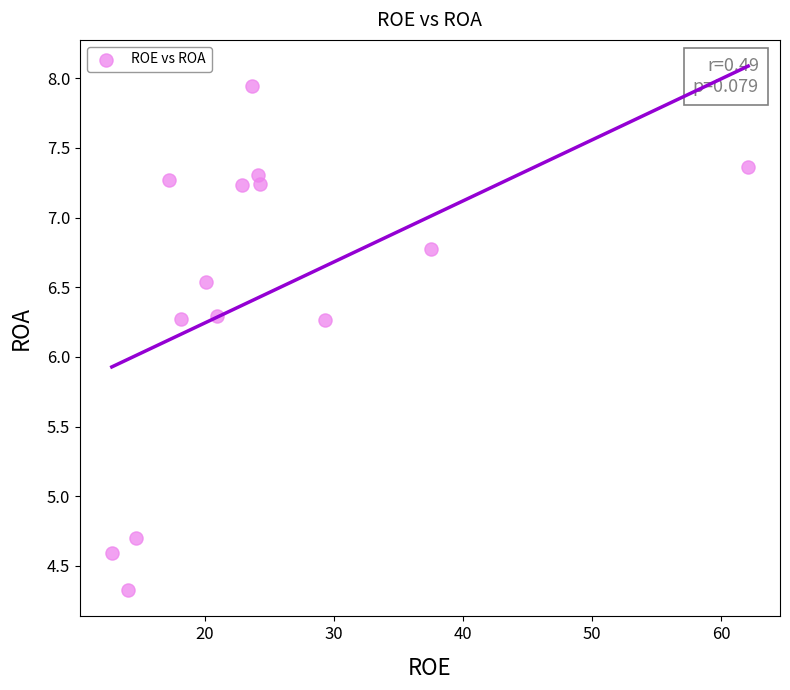

What is the range of X values (max minus min)?

49.3